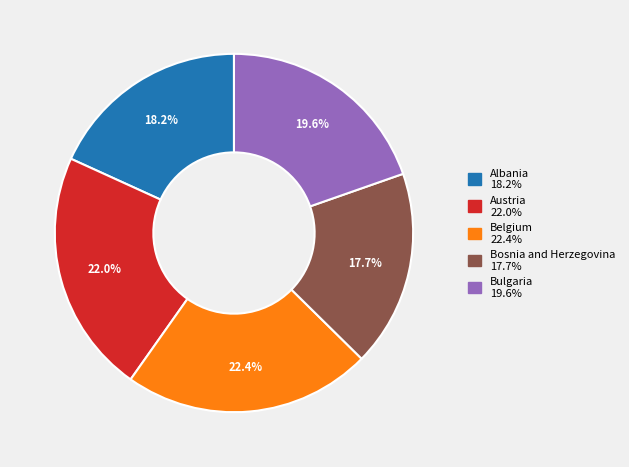

To the nearest percent, what portion does Austria represent?

22%